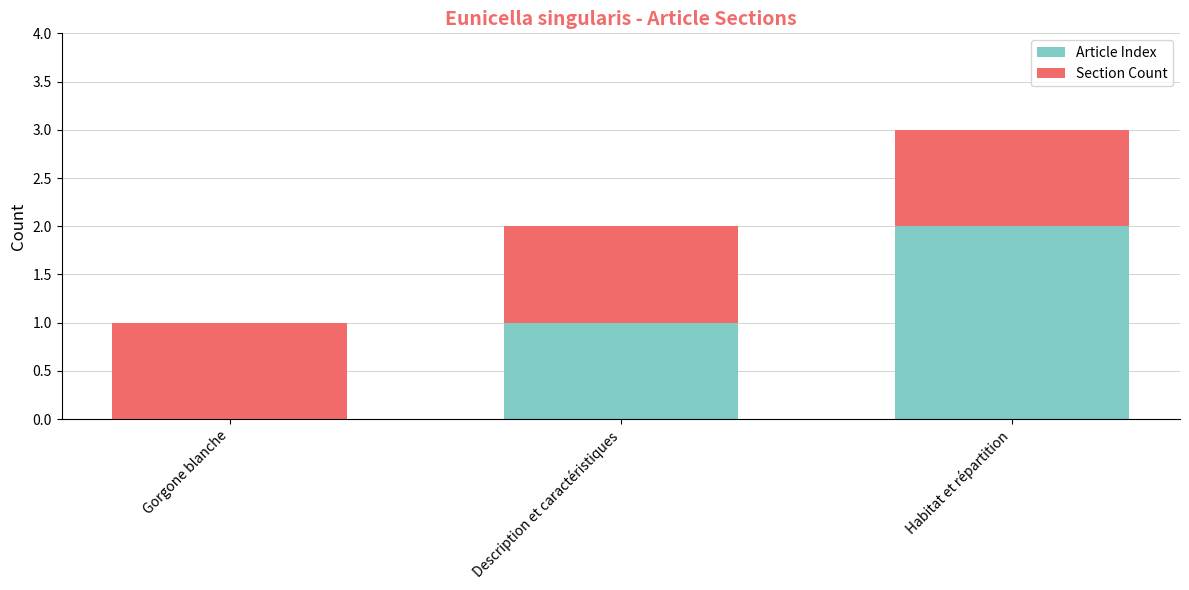

The value of Article Index at Description et caractéristiques is 1. True or false?

True